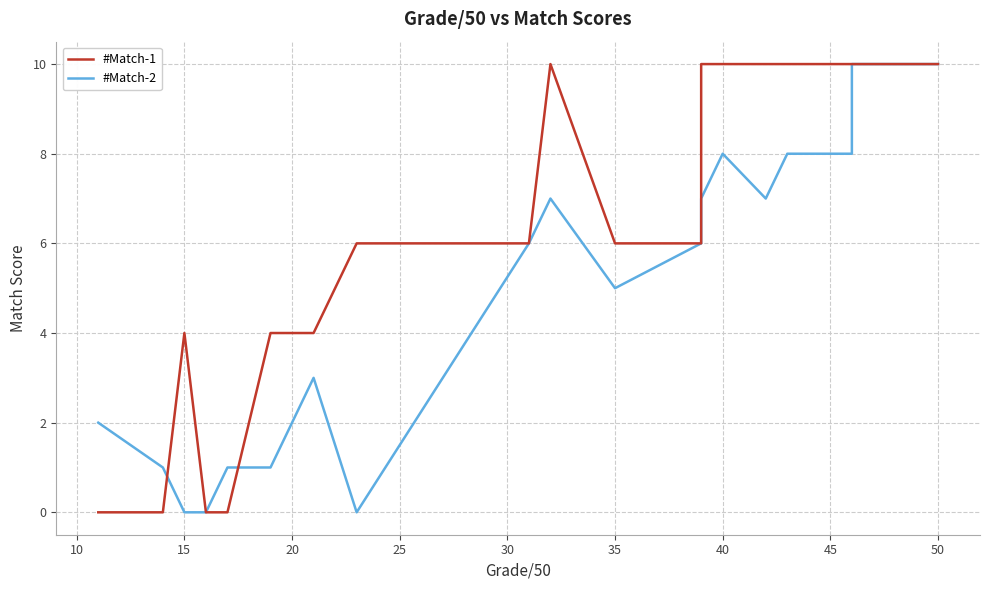

List the series in order of their peak value, lowest first.

#Match-1, #Match-2